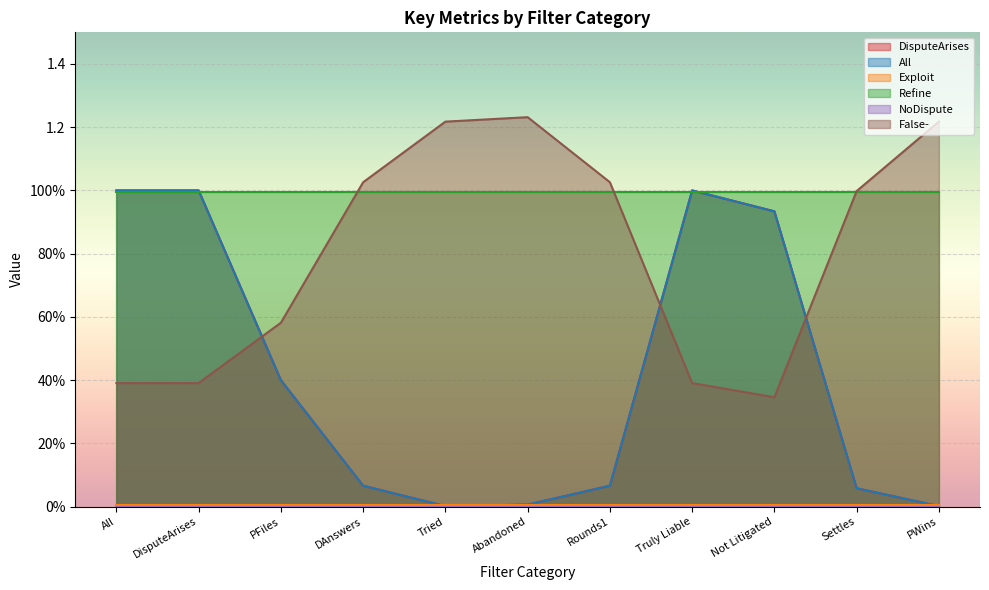

What are all the series names shown in the legend?

DisputeArises, All, Exploit, Refine, NoDispute, False-